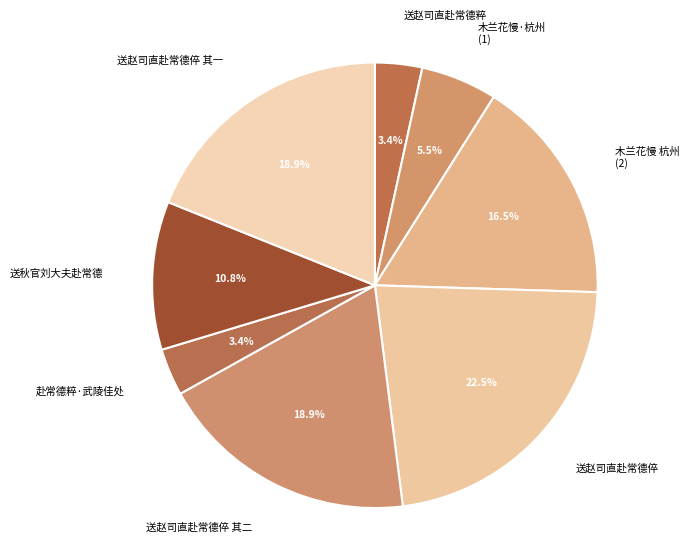

What percentage is the 送赵司直赴常德倅 其一 slice, to the nearest percent?

19%